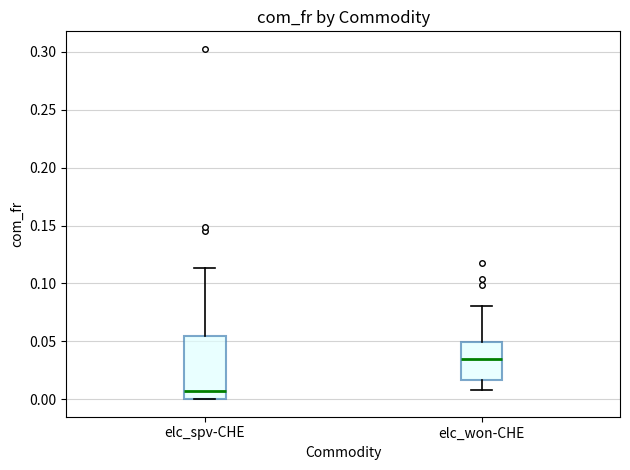

Where does the median line of the box for elc_spv-CHE sit on the y-axis? The values are not printed on the chart, so give them approximately, as read against the axis.

0.005